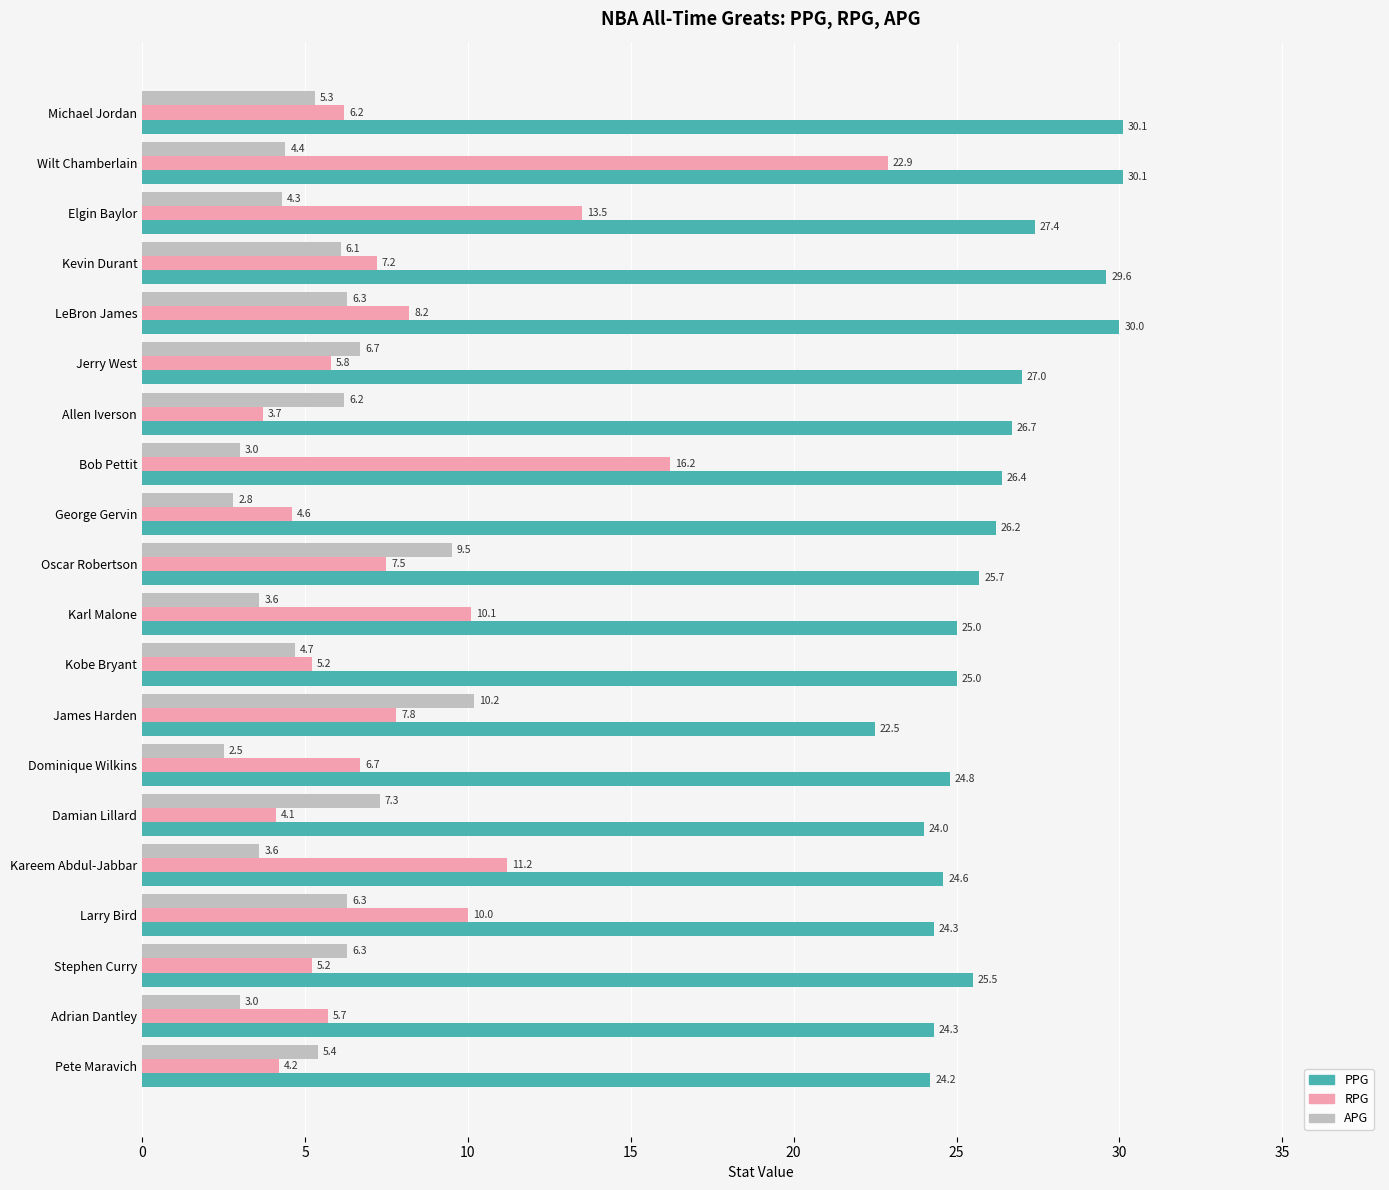

How many data points in PPG are less than 25?

7